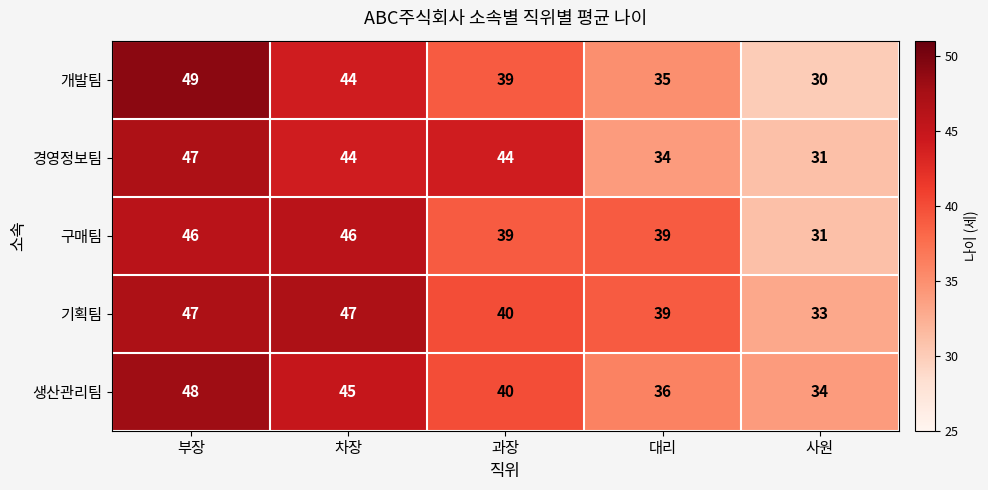

The value of 구매팀 at 과장 is 18. True or false?

False